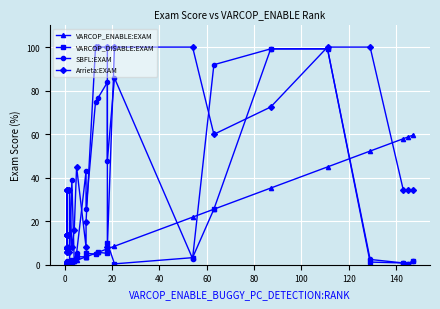

What is the lowest value of the VARCOP_ENABLE:EXAM series?

0.4